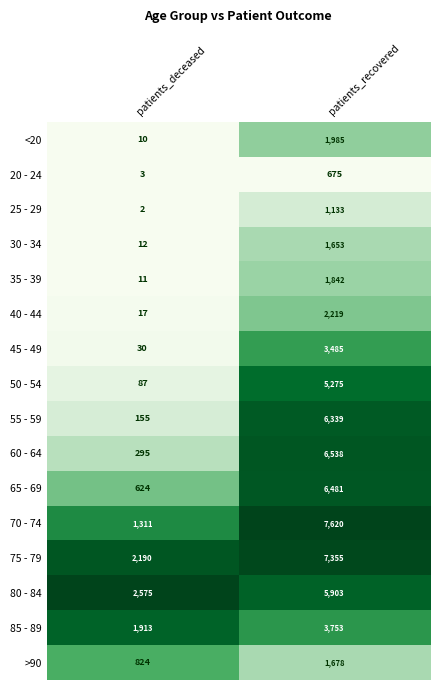

Is it true that >90 equals 824 at patients_deceased?

True